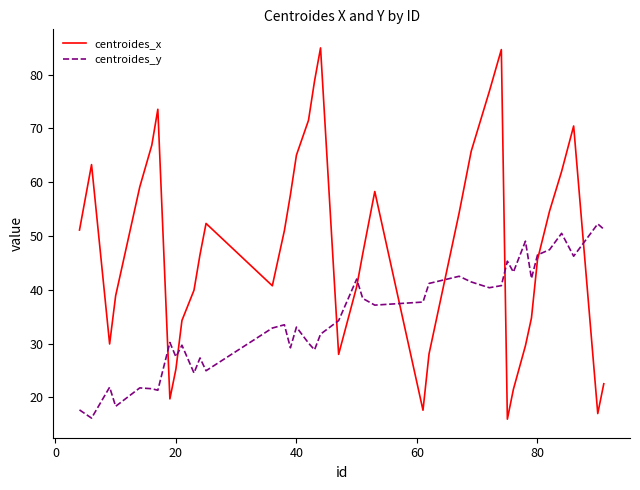

List the series in order of their overall mean, highest first.

centroides_x, centroides_y